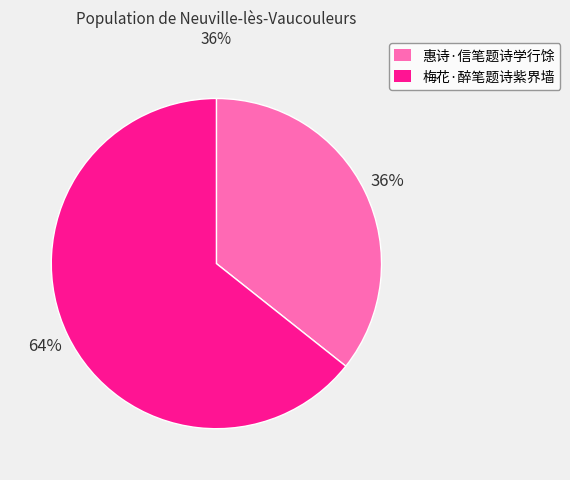

Approximately how many times larger is the value at 梅花·醉笔题诗紫界墙 compared to 惠诗·信笔题诗学行馀?

1.8